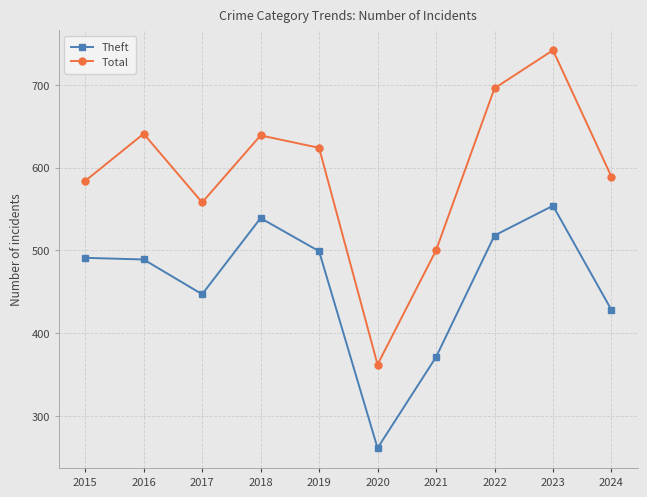

Where is Theft nearest to the value 407?

2024